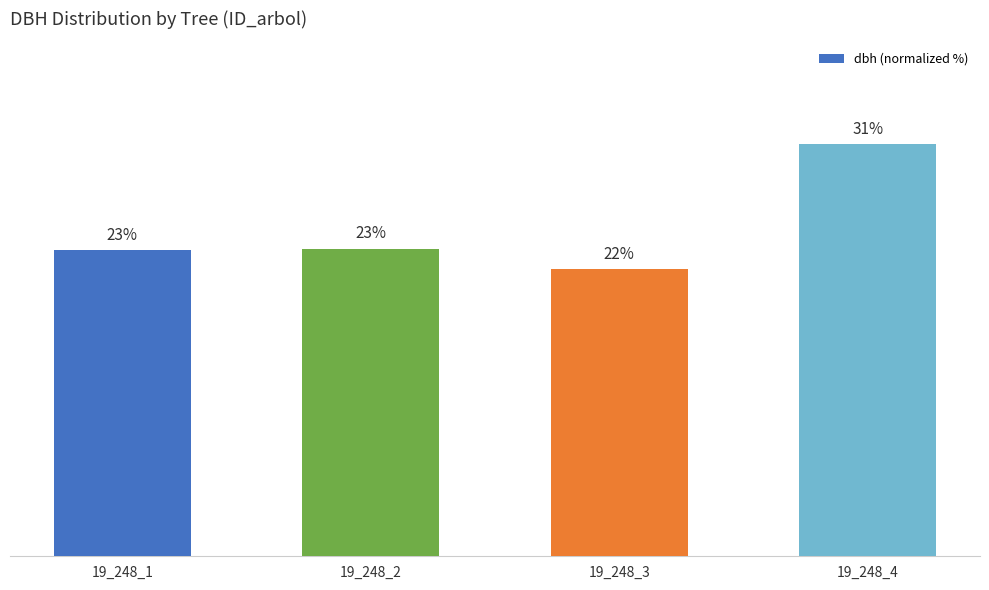

Are the bars horizontal?

No